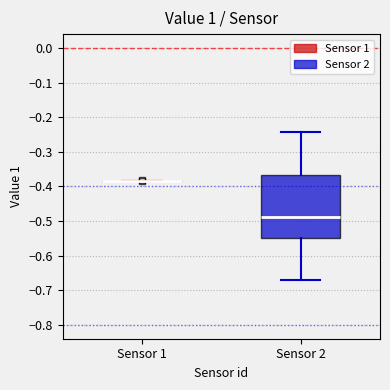

Reading left to right, transcribe this box plot: for each box, give where its median line is, the range the box spans, and where its two whiskers end, as read against the y-axis. The values are not printed on the chart, so give them approximately, as read against the axis.

Sensor 1: box collapsed to a line at -0.38, whiskers -0.39 to -0.38
Sensor 2: median -0.49, box -0.55 to -0.37, whiskers -0.67 to -0.24